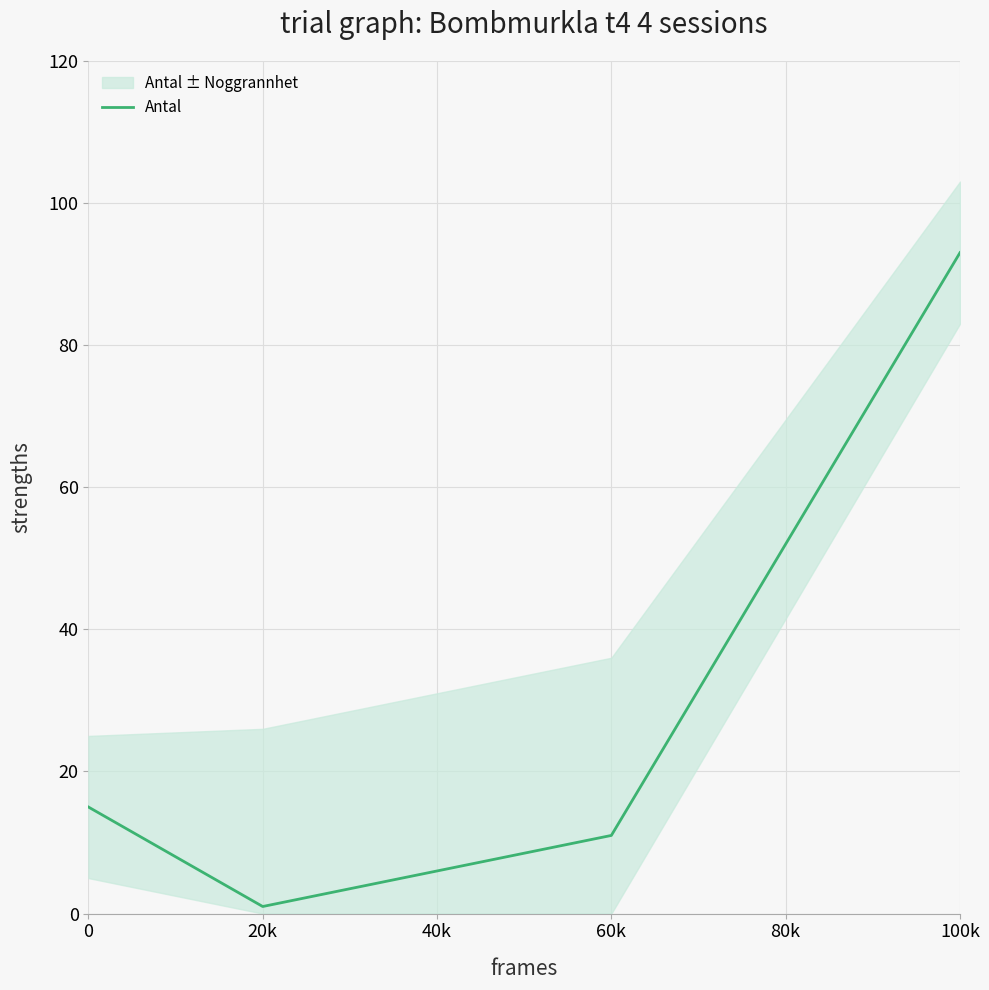

Is it true that Antal equals 7 at 0?

False